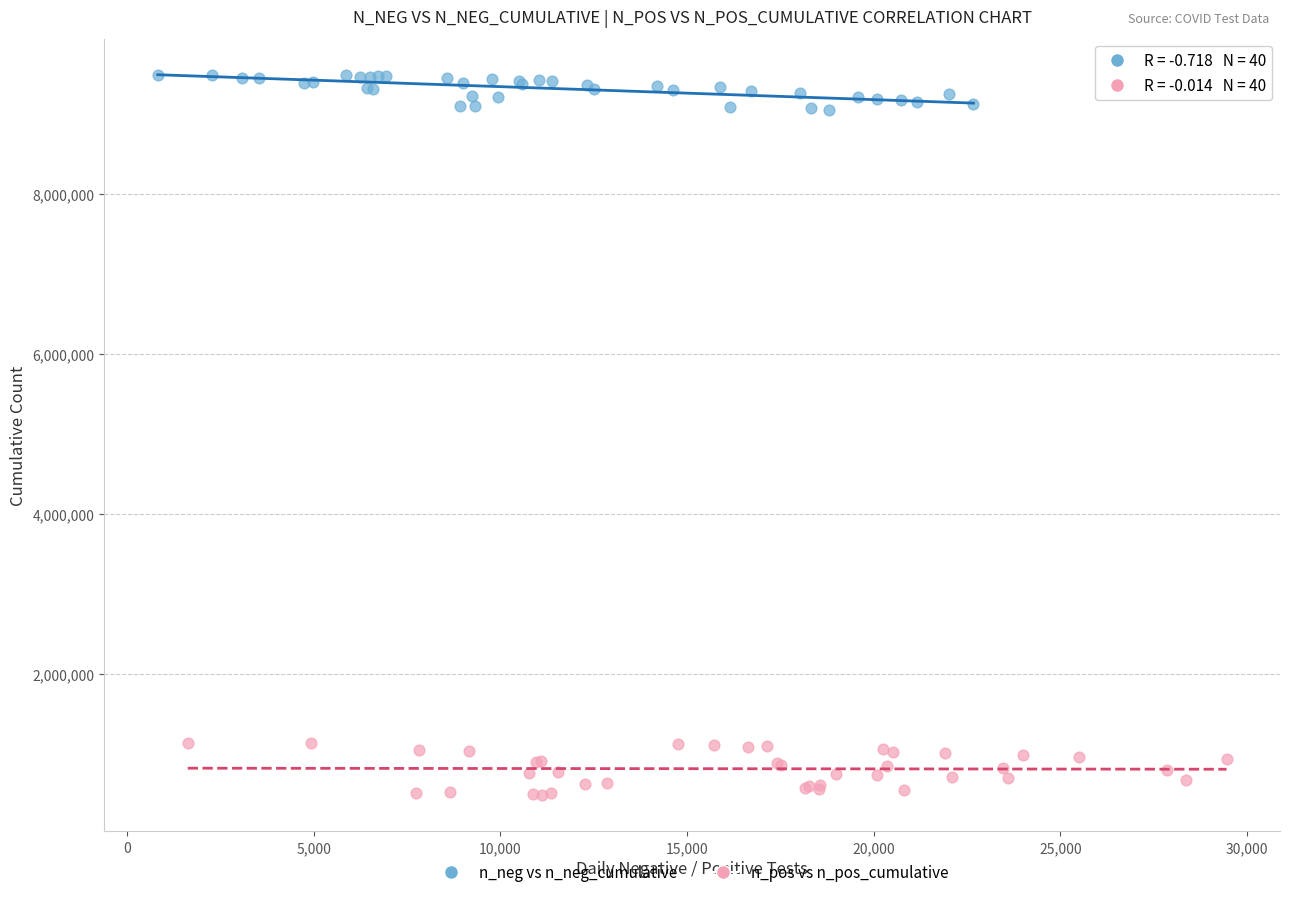

What are all the series names shown in the legend?

n_neg vs n_neg_cumulative, n_pos vs n_pos_cumulative